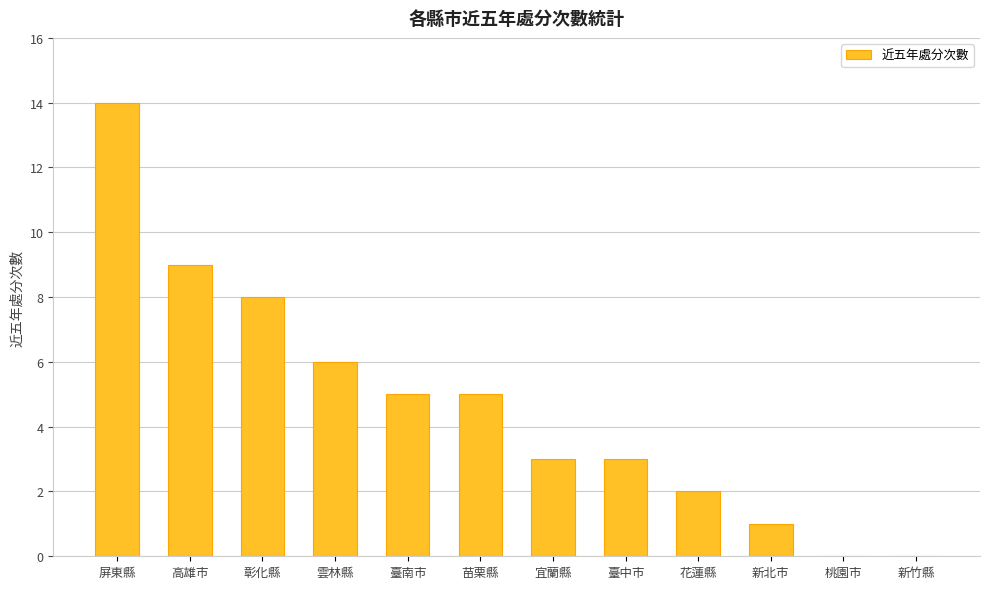

Count the number of categories in the chart.

12